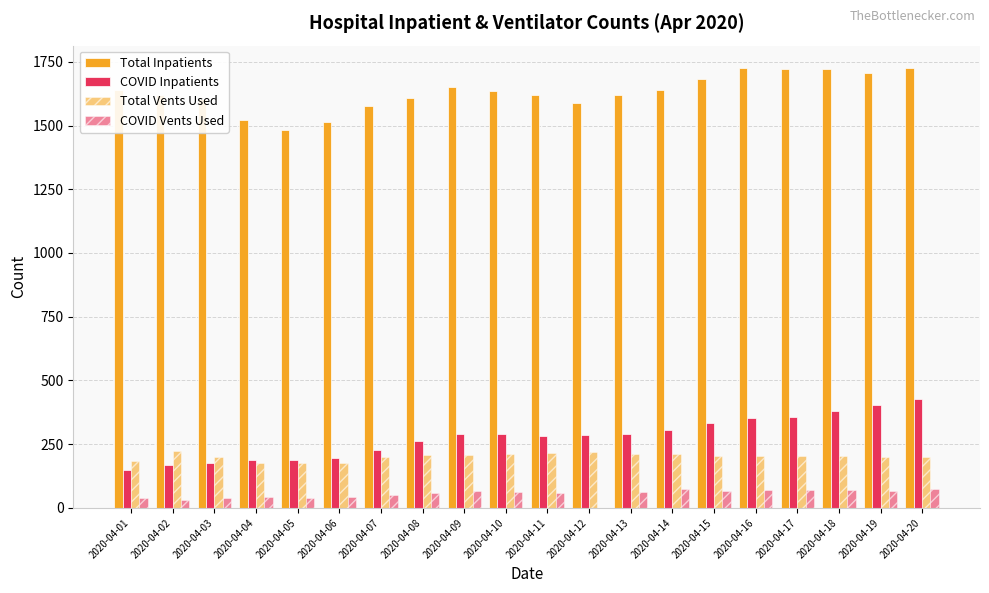

How many groups of bars are there?

20